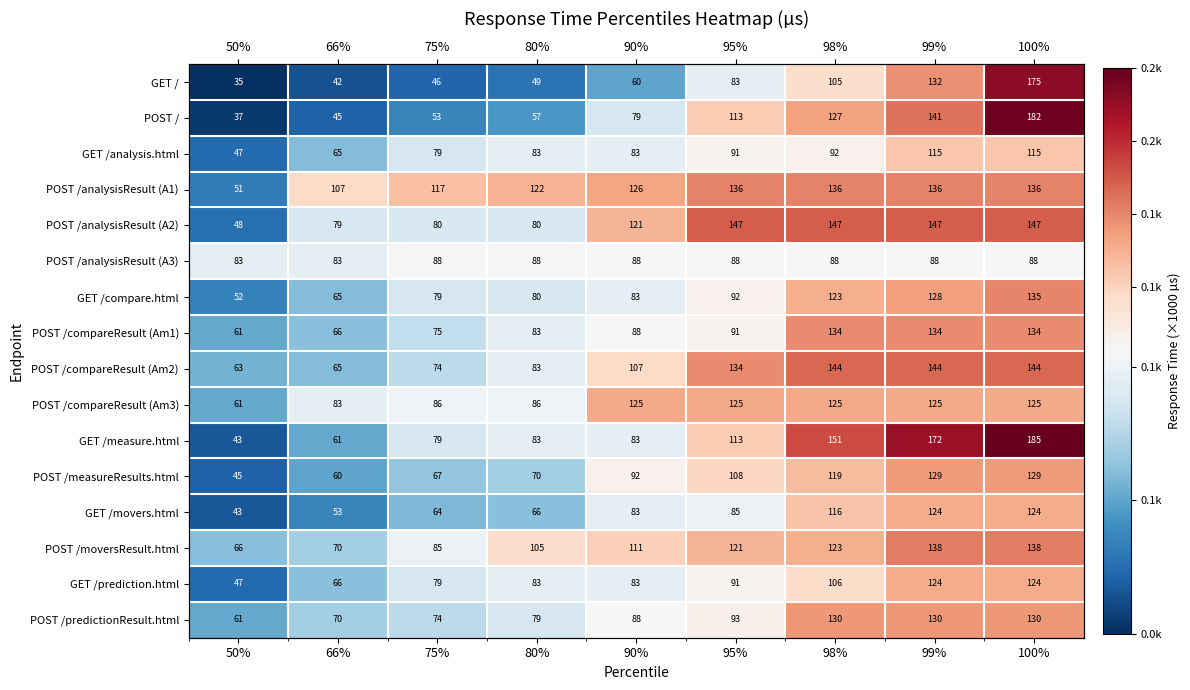

What is the total value across all series at 80%?

1297